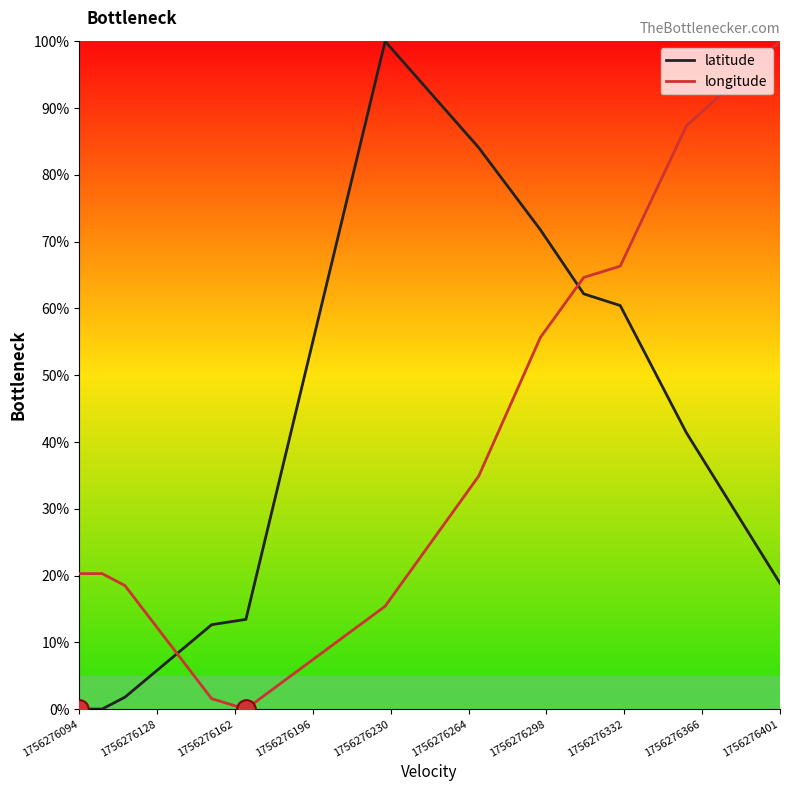

What are all the series names shown in the legend?

latitude, longitude